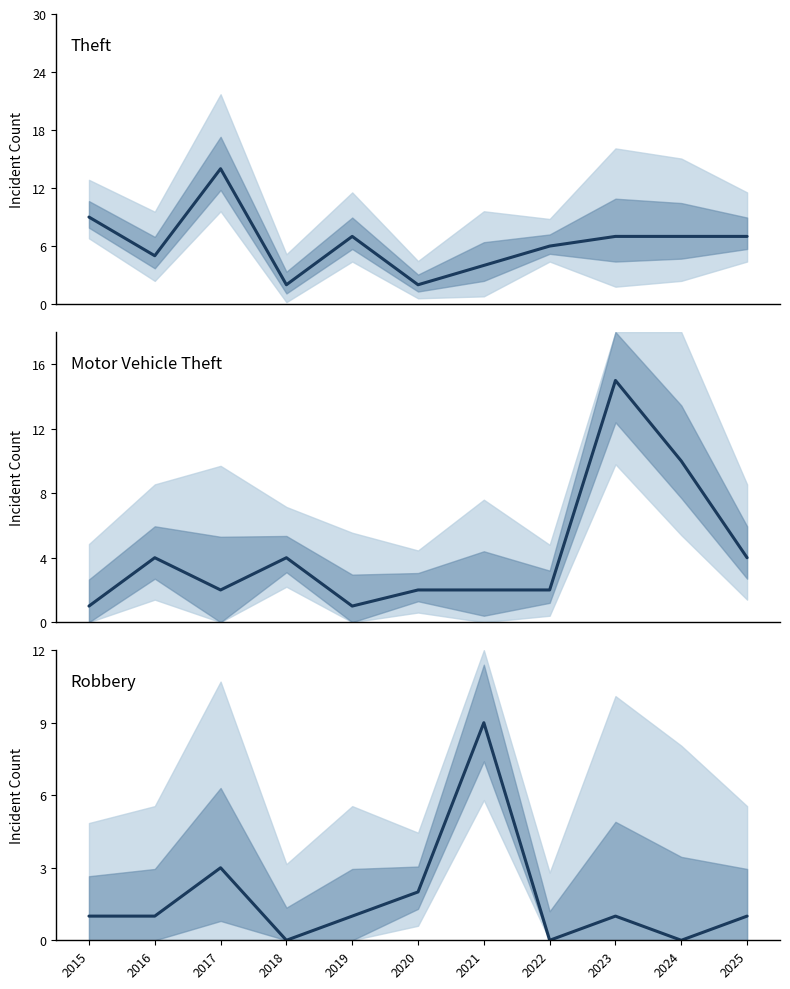

Which series ends up on top after the final intersection of Theft and Robbery?

Theft